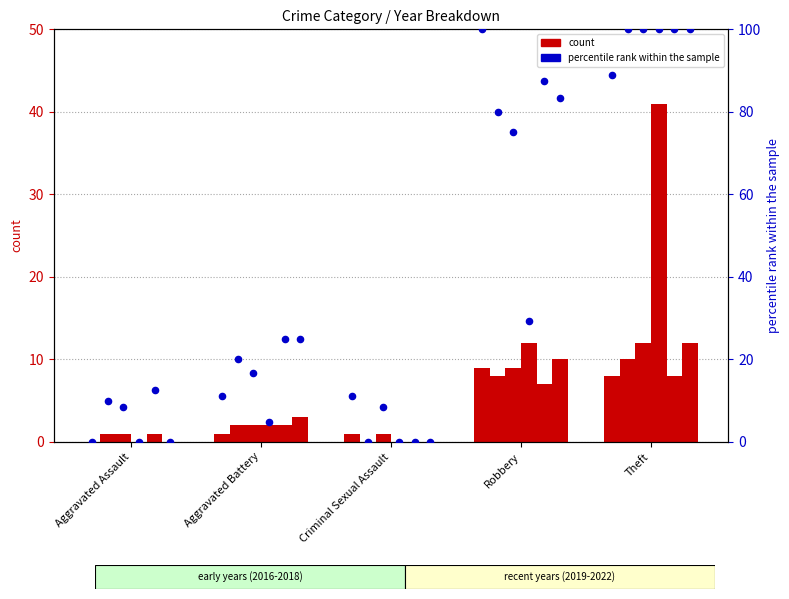

Is the value of 2018 at Robbery greater than the value of 2017 at Aggravated Assault?

Yes